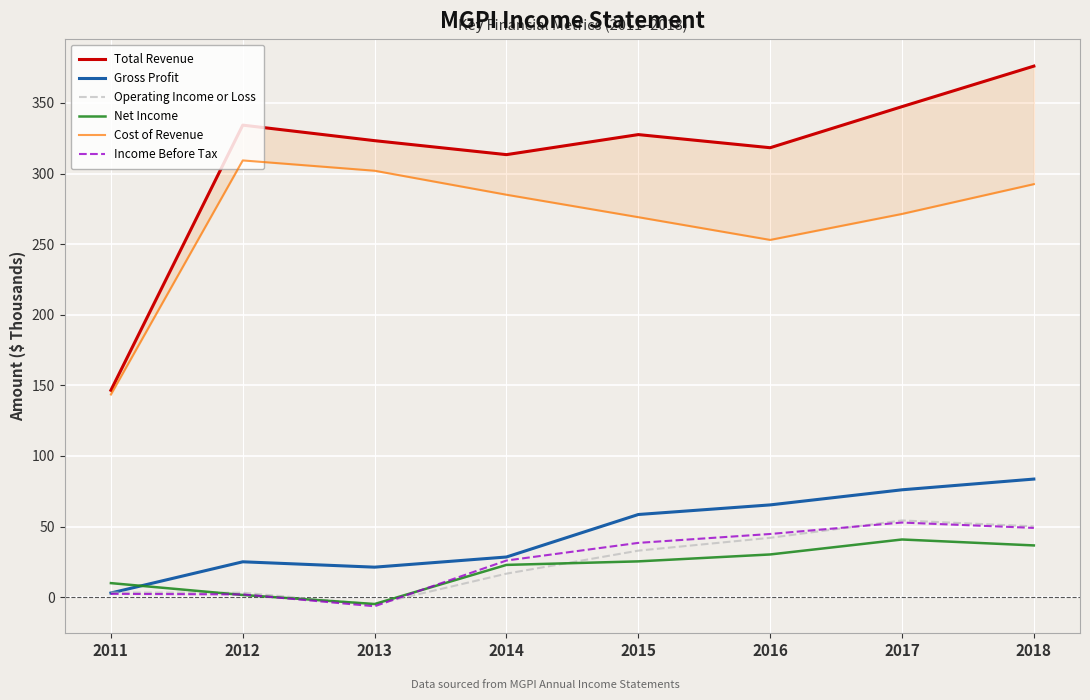

What is the lowest value of the Cost of Revenue series?

143.5